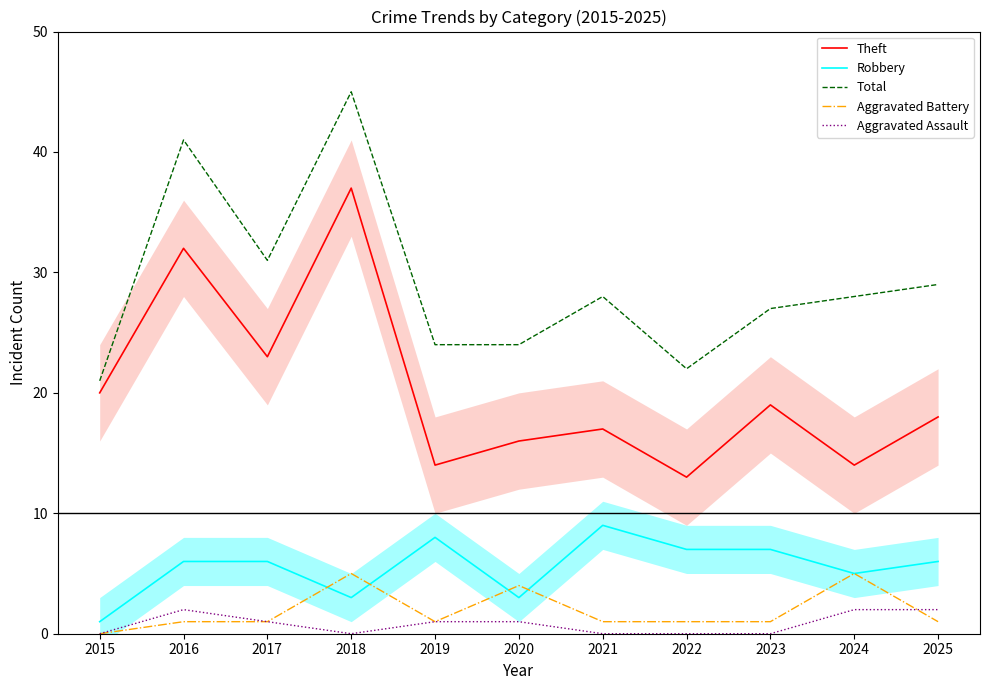

How many positive values does the Aggravated Battery series have?

10